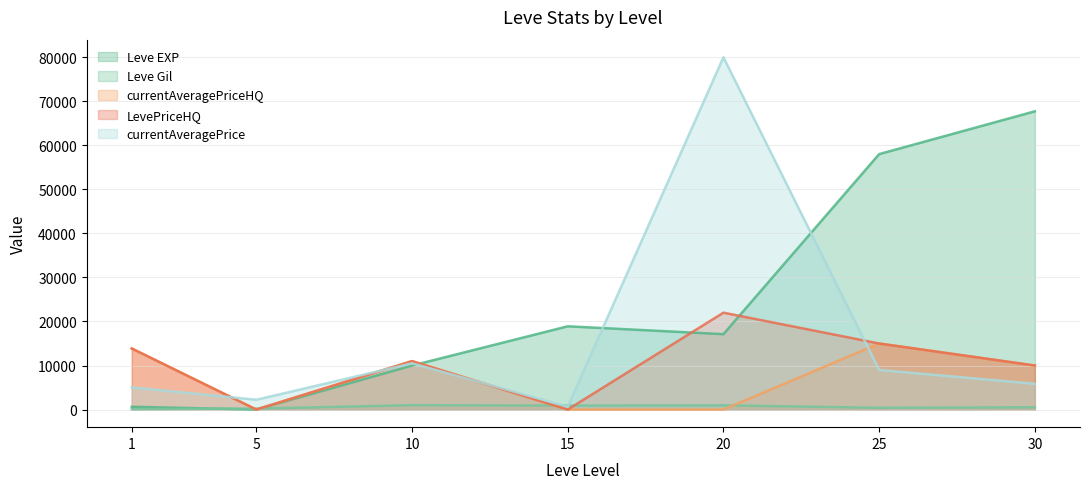

List the series in order of their peak value, highest first.

currentAveragePrice, Leve EXP, LevePriceHQ, currentAveragePriceHQ, Leve Gil